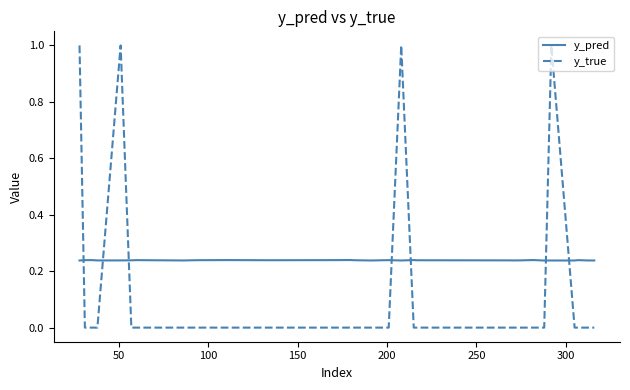

What is the greatest value displayed?

1.0